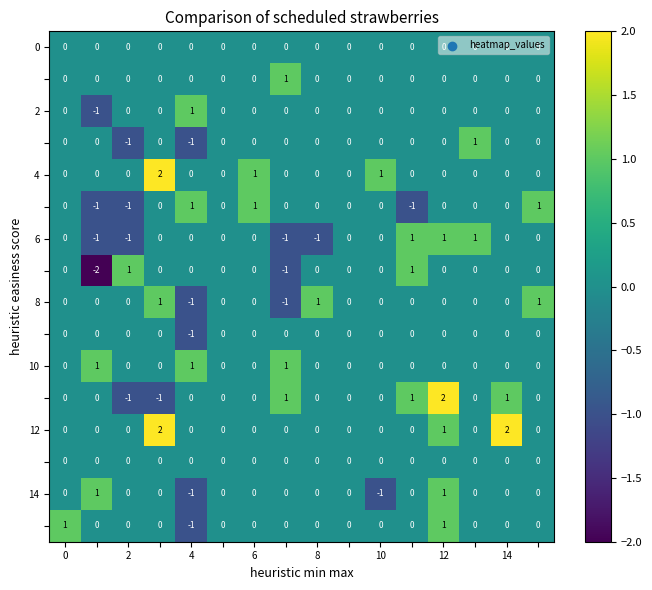

Which series has the largest total across all categories?

12